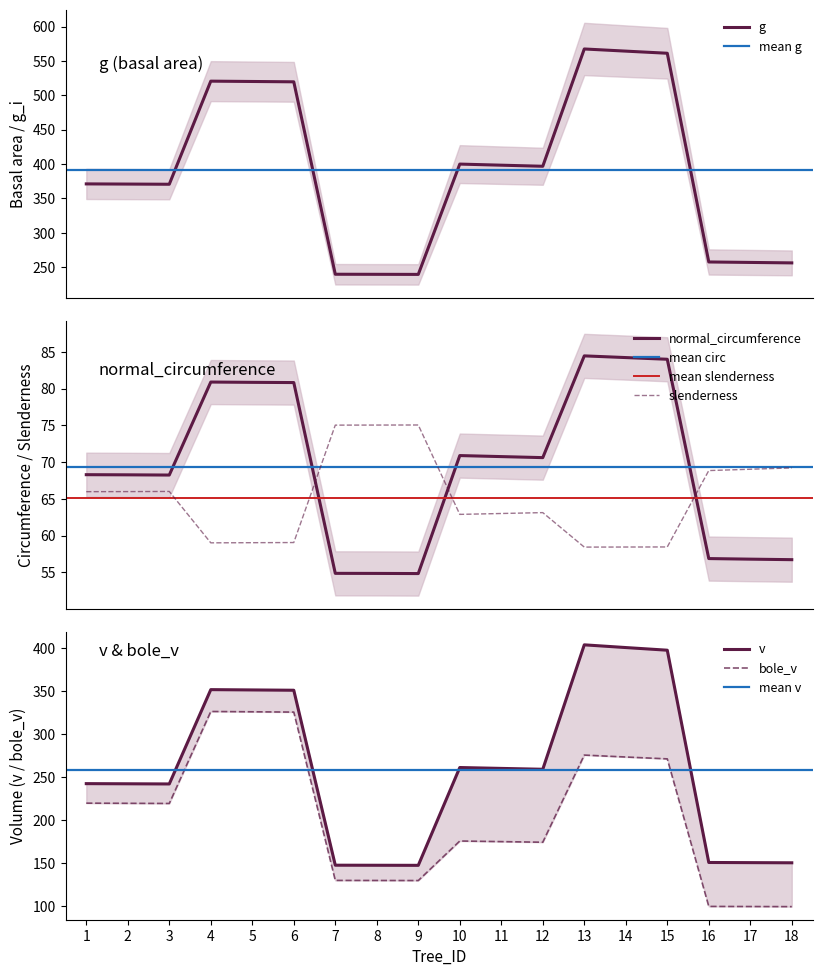

Reading right to left, what are all the values shown in this chart?

g: 18=256.1	17=256.8	16=257.4	15=561.3	14=564.4	13=567.5	12=396.8	11=398.4	10=399.9	9=239.3	8=239.5	7=239.6	6=519.7	5=520.2	4=520.7	3=370.6	2=370.9	1=371.1
normal_circumference: 18=56.7	17=56.8	16=56.9	15=84.0	14=84.2	13=84.5	12=70.6	11=70.8	10=70.9	9=54.8	8=54.9	7=54.9	6=80.8	5=80.8	4=80.9	3=68.2	2=68.3	1=68.3
slenderness: 18=69.2	17=69.0	16=68.8	15=58.5	14=58.5	13=58.4	12=63.1	11=63.0	10=62.9	9=75.0	8=75.0	7=75.0	6=59.1	5=59.0	4=59.0	3=66.0	2=66.0	1=66.0
v: 18=150.1	17=150.3	16=150.5	15=398.0	14=401.1	13=404.3	12=259.2	11=260.2	10=261.2	9=147.1	8=147.2	7=147.3	6=351.3	5=351.7	4=352.0	3=242.0	2=242.2	1=242.4
bole_v: 18=99.0	17=99.1	16=99.2	15=271.3	14=273.5	13=275.7	12=174.1	11=174.8	10=175.5	9=129.4	8=129.5	7=129.6	6=325.9	5=326.2	4=326.6	3=219.3	2=219.5	1=219.7